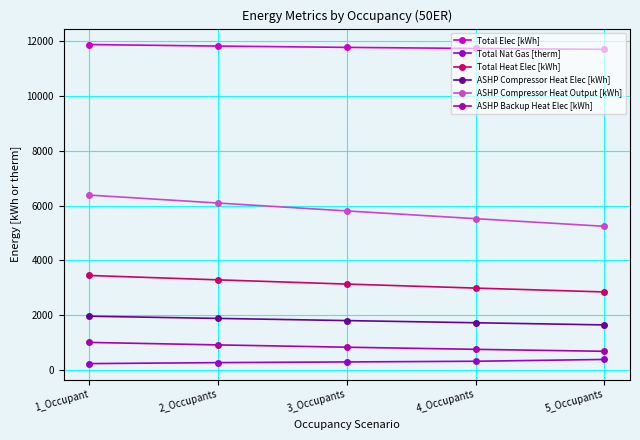

True or false: Total Nat Gas [therm] and Total Heat Elec [kWh] intersect in this chart.

False